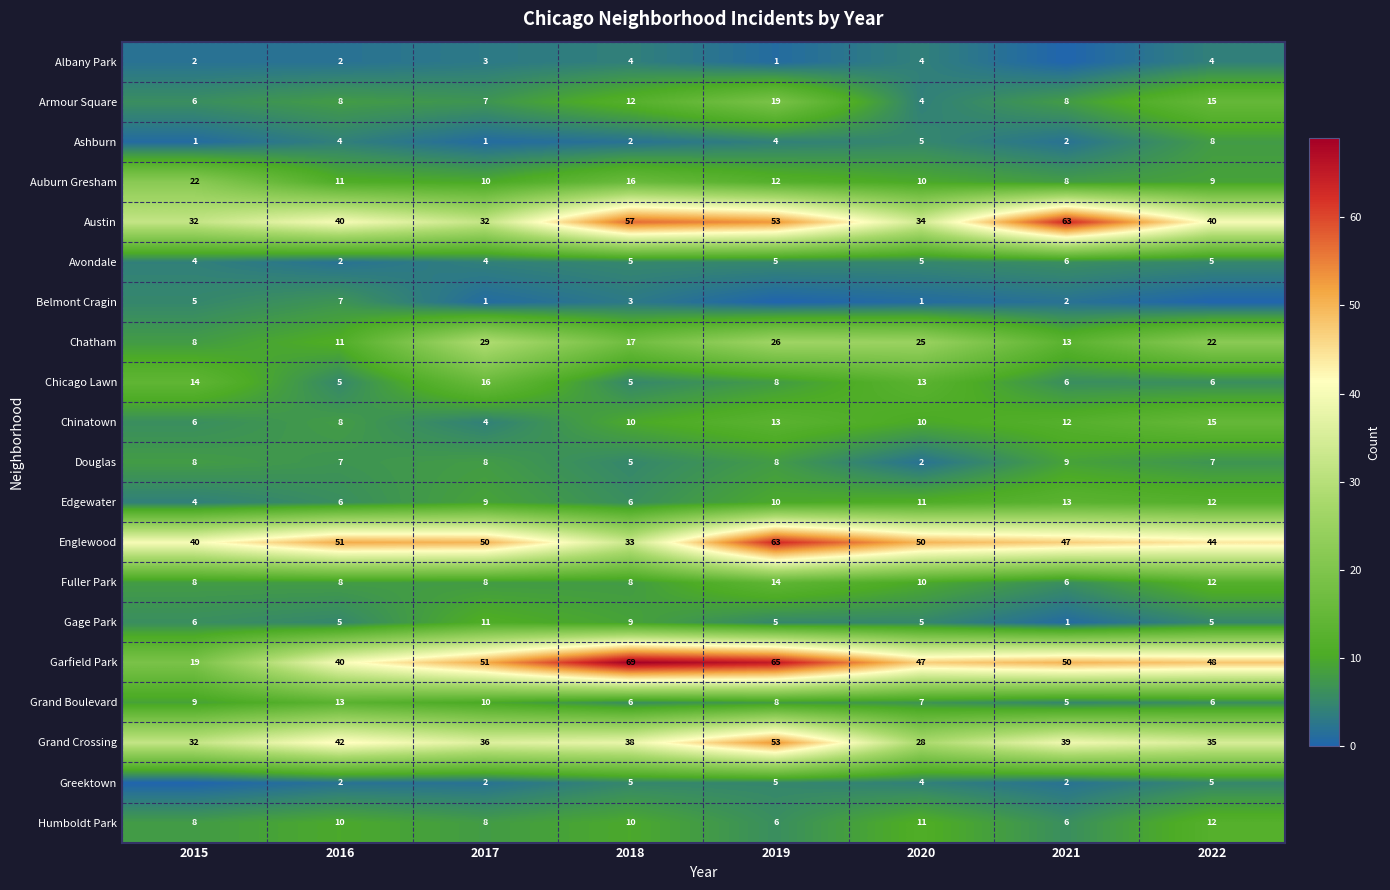

What is the difference between the maximum and minimum values in the Humboldt Park series?

6